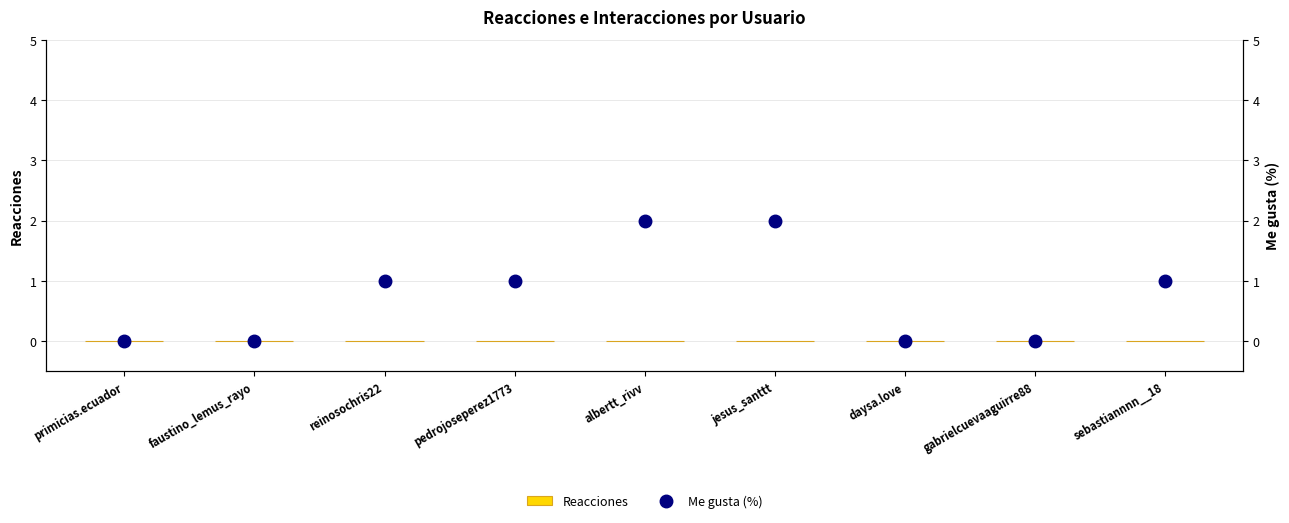

What is the total value across all series at jesus_santtt?

2